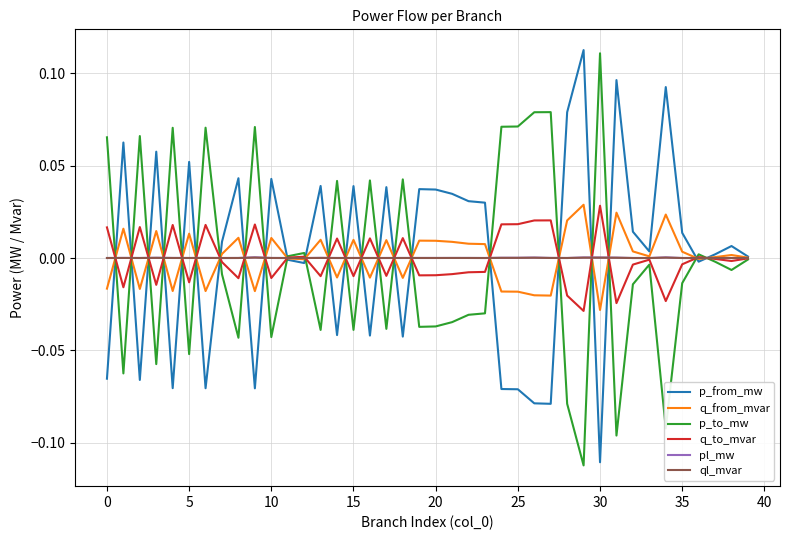

Which series has the largest range (max minus min)?

p_from_mw